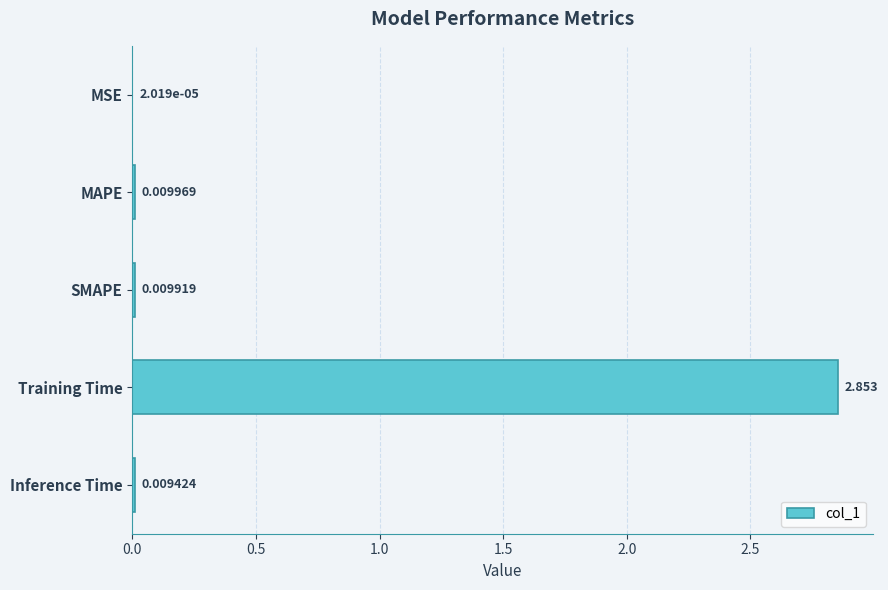

Which category has the highest value across all series?

Training Time